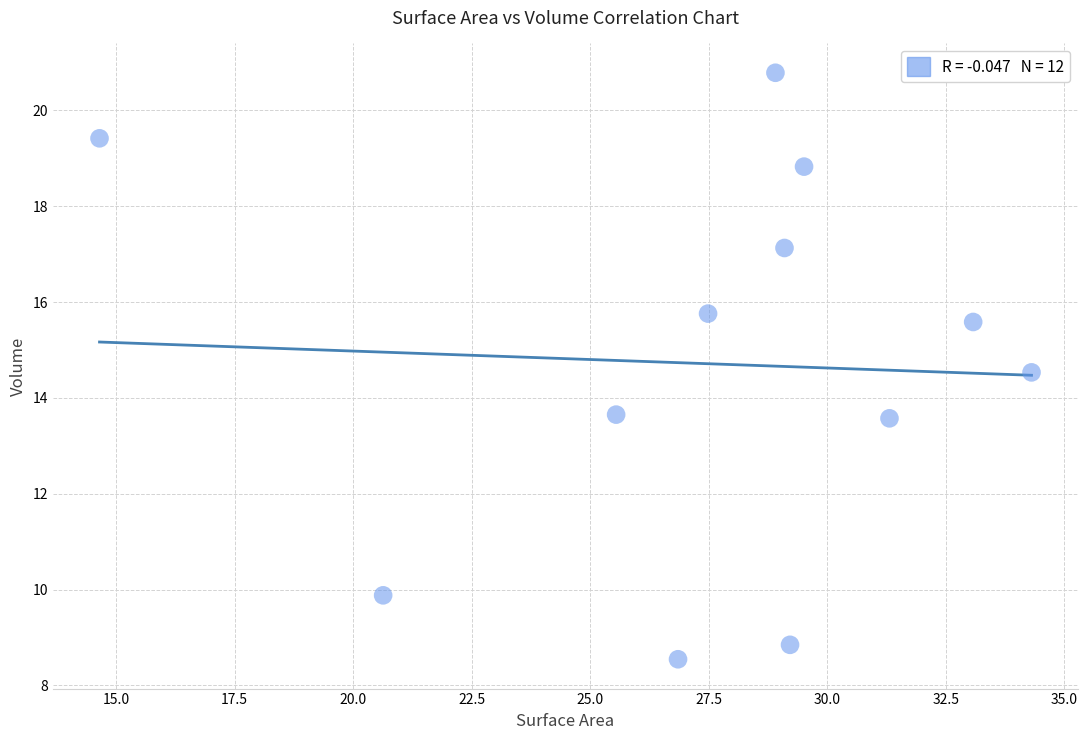

What is the average X value?

27.6